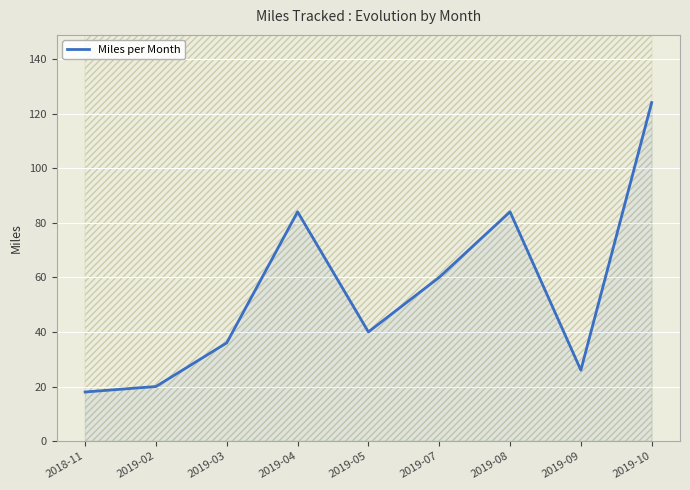

The value at 2019-07 is 60. True or false?

True